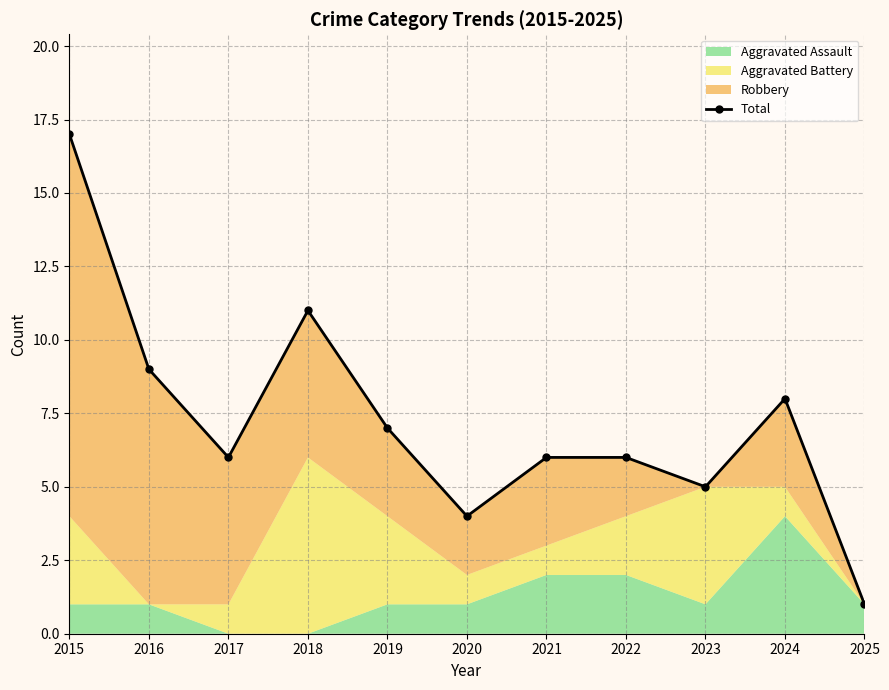

At which category does the chart reach its peak across all series?

2015